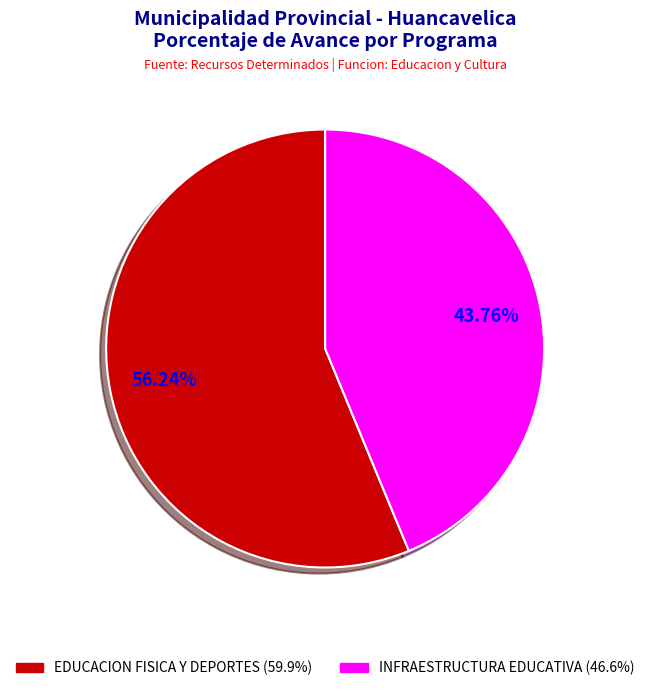

Which slice is the largest?

033: EDUCACION FISICA Y DEPORTES